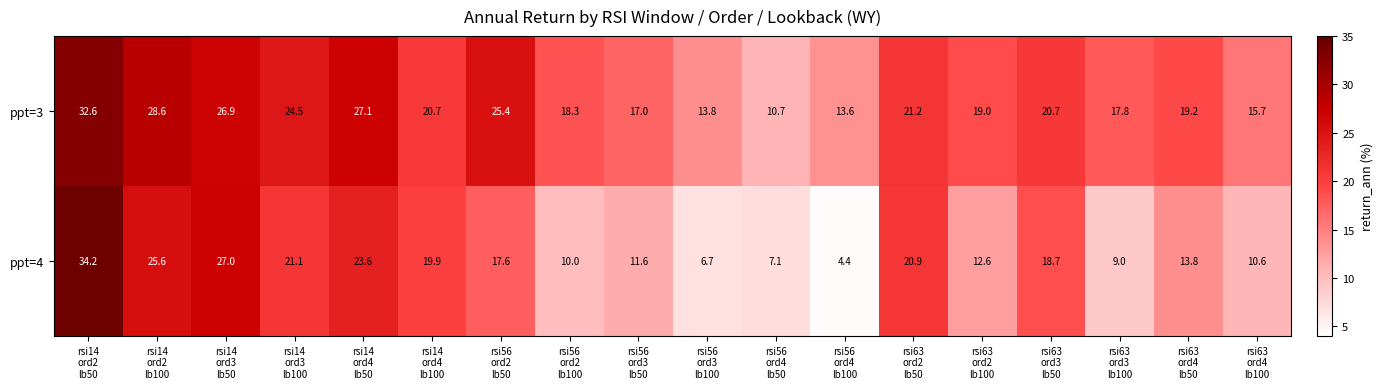

What is the highest value of the ppt=4 series?

34.2